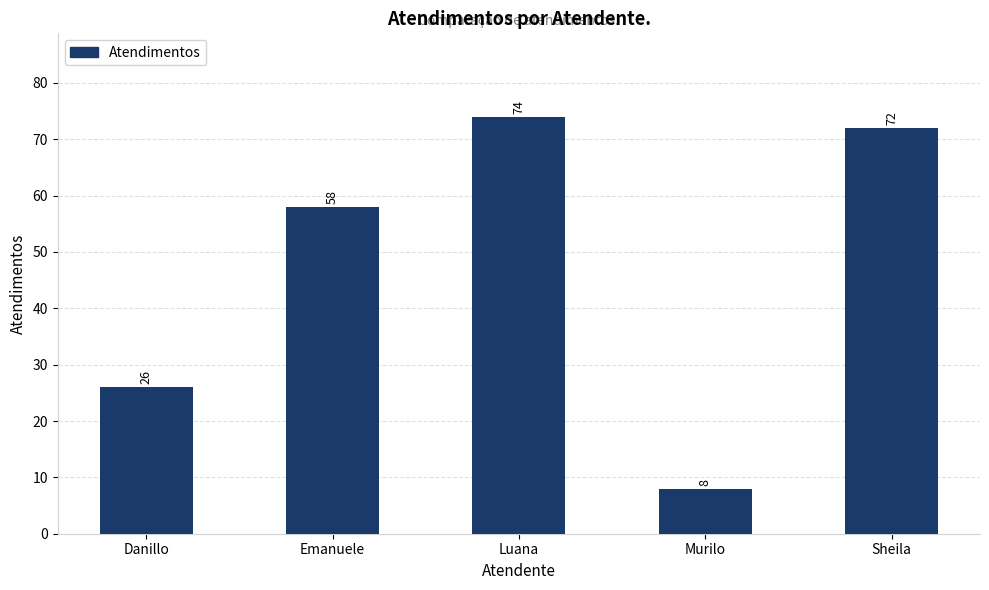

What is the ratio of the value at Sheila to the value at Luana?

1.0